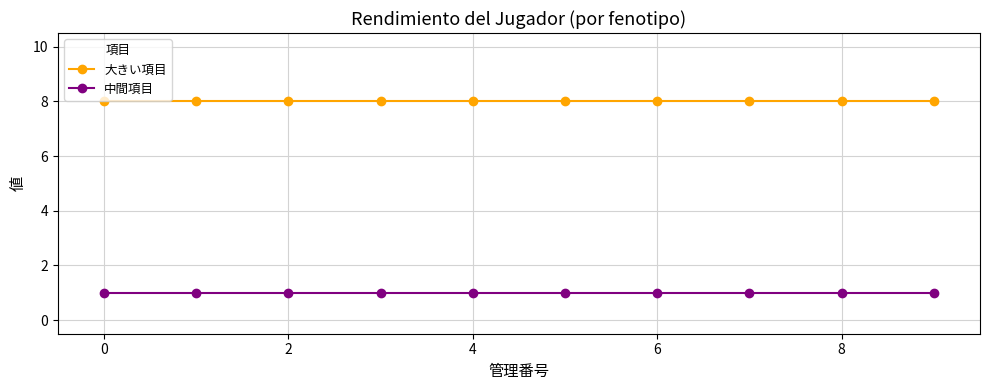

True or false: 中間項目 and 大きい項目 intersect in this chart.

False